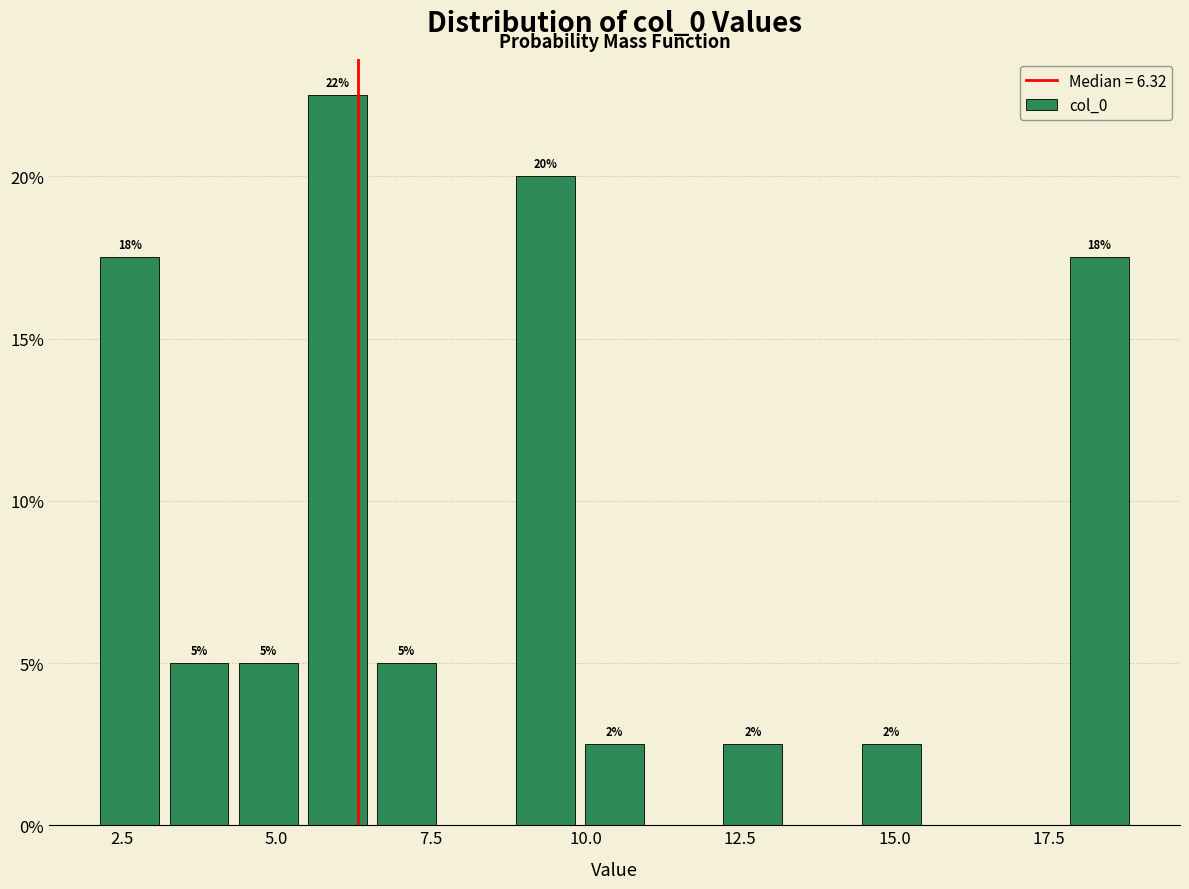

Around what value on the x-axis is the tallest bar? Give the approximate position of its centre, as read against the axis.

6.0